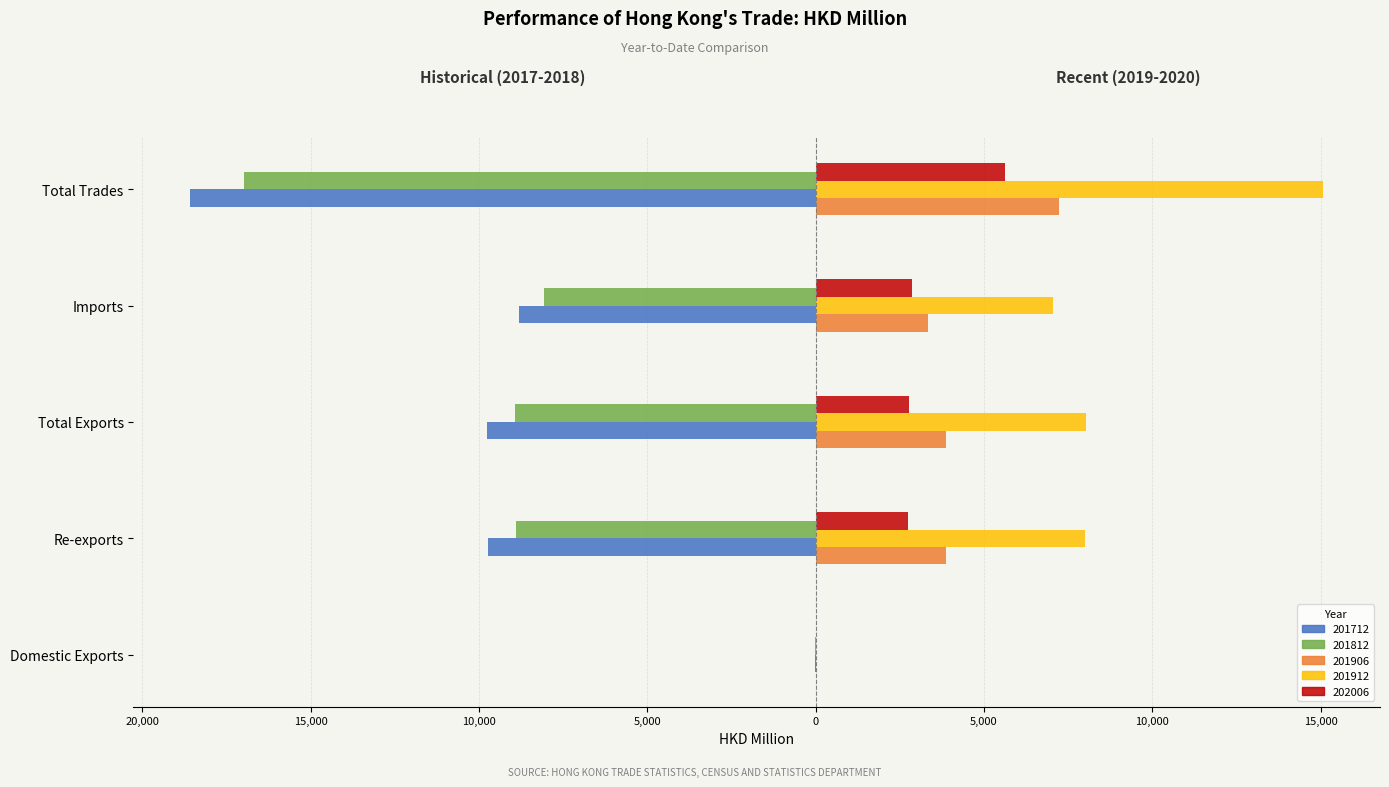

Which series has the widest spread of values?

201712